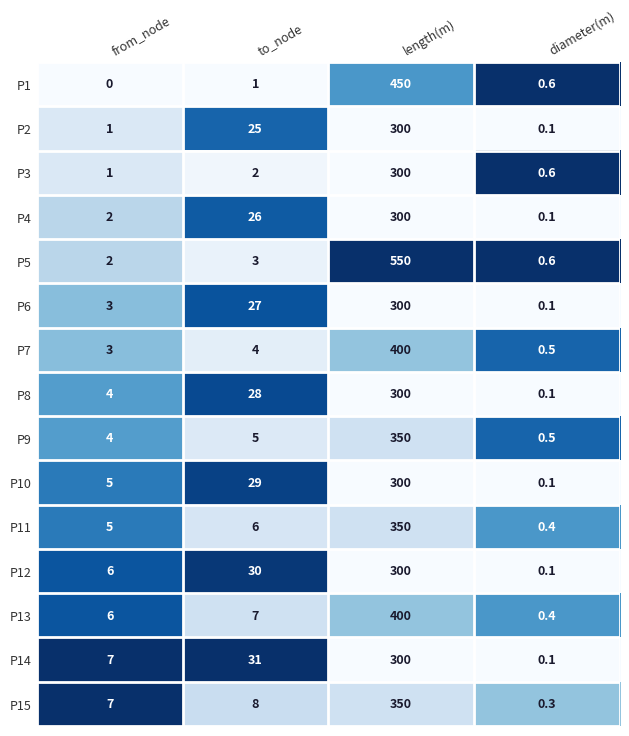

What is the total value across all series at diameter(m)?

4.6